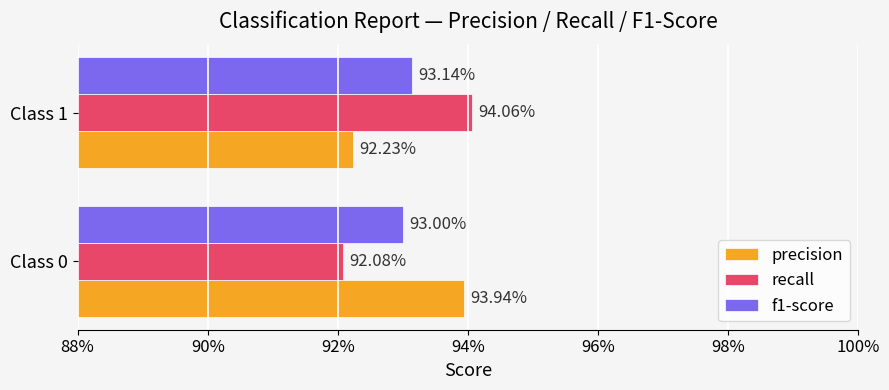

What are all the series names shown in the legend?

precision, recall, f1-score